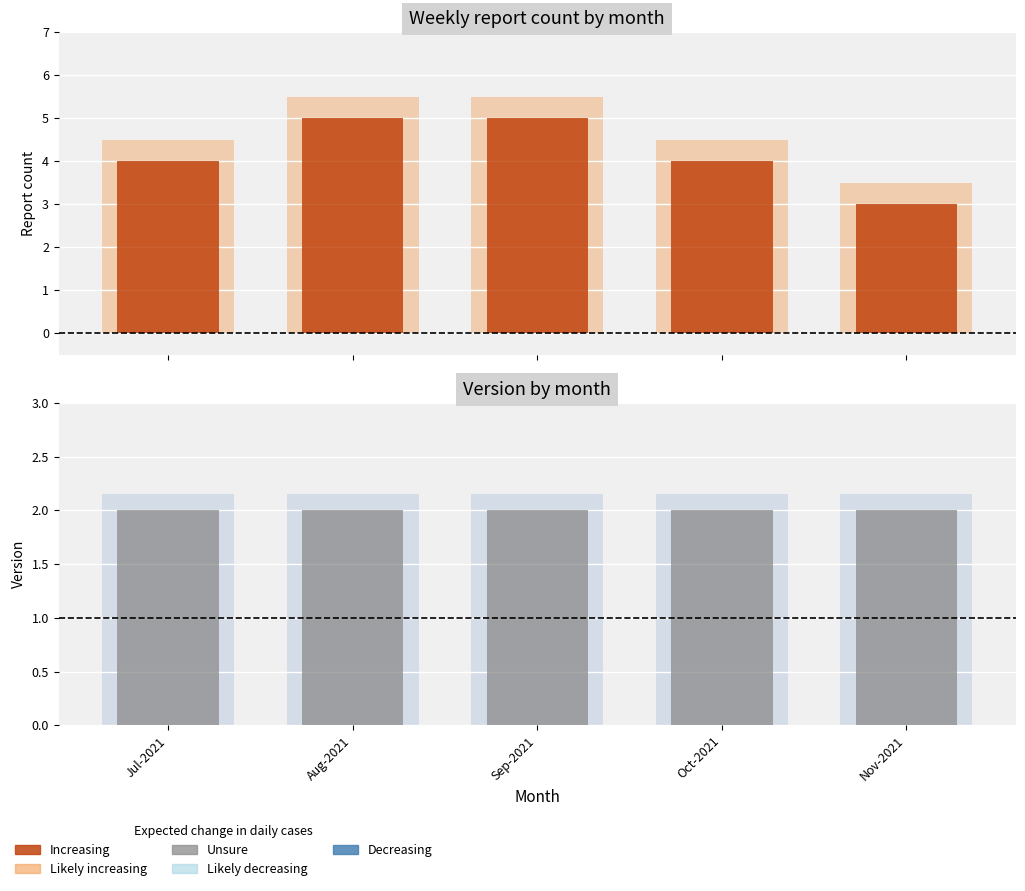

Reading left to right, list all the values displayed in this chart.

Increasing: Jul-2021=4.0	Aug-2021=5.0	Sep-2021=5.0	Oct-2021=4.0	Nov-2021=3.0
Likely increasing: Jul-2021=4.5	Aug-2021=5.5	Sep-2021=5.5	Oct-2021=4.5	Nov-2021=3.5
Unsure: Jul-2021=2.0	Aug-2021=2.0	Sep-2021=2.0	Oct-2021=2.0	Nov-2021=2.0
Likely decreasing: Jul-2021=2.1	Aug-2021=2.1	Sep-2021=2.1	Oct-2021=2.1	Nov-2021=2.1